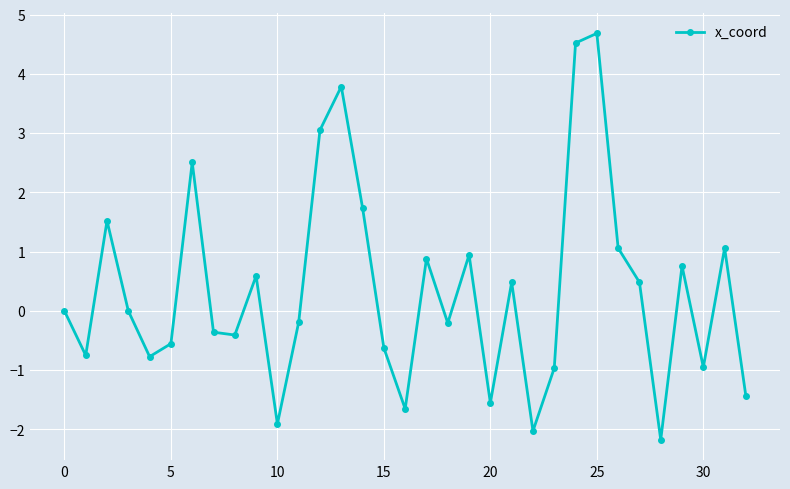

How many points are higher than both their immediate neighbors (excluding endpoints)?

10